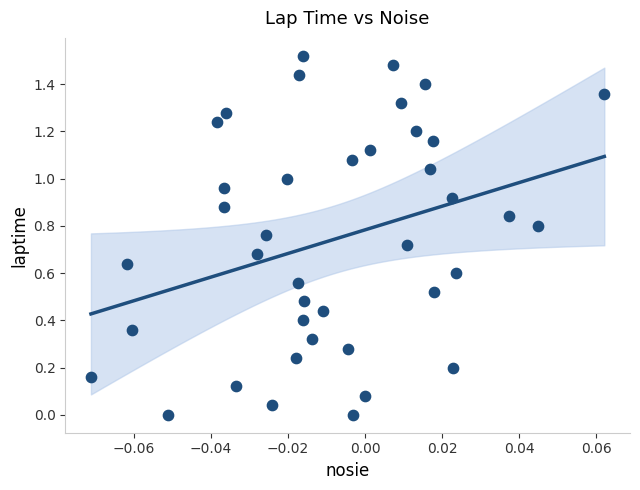

How many points are shown in the scatter plot?

40